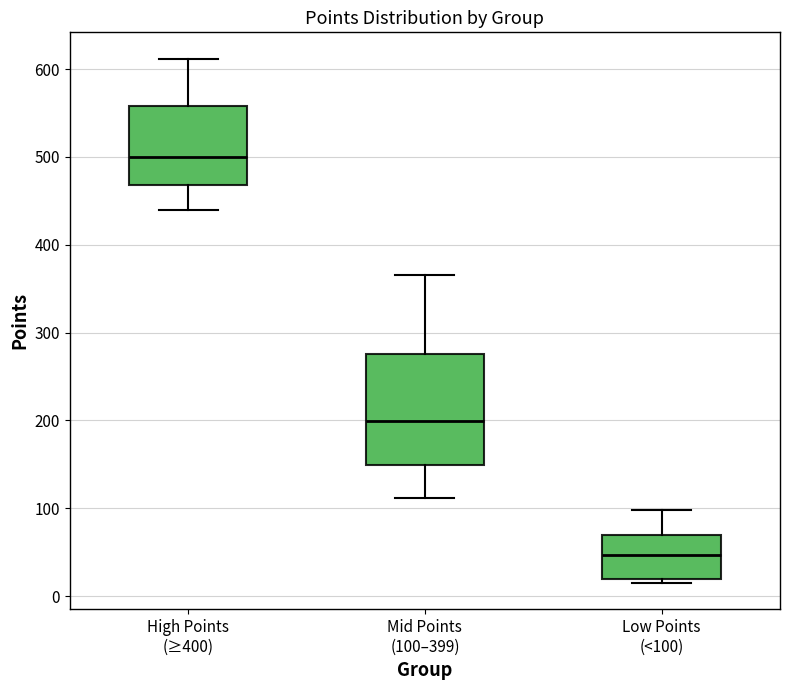

Reading left to right, transcribe this box plot: for each box, give where its median line is, the range the box spans, and where its two whiskers end, as read against the y-axis. The values are not printed on the chart, so give them approximately, as read against the axis.

High Points (≥400): median 500, box 470 to 560, whiskers 440 to 610
Mid Points (100–399): median 200, box 150 to 280, whiskers 110 to 370
Low Points (<100): median 50, box 20 to 70, whiskers 20 (just below the box's lower edge) to 100